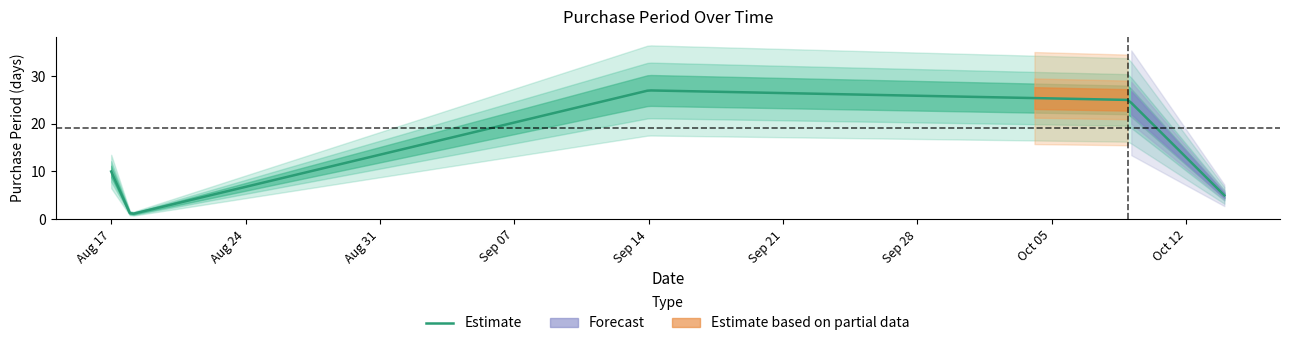

Reading left to right, extract all data points from this chart.

2015-08-17=10	2015-08-18=1	2015-09-14=27	2015-10-09=25	2015-10-14=5